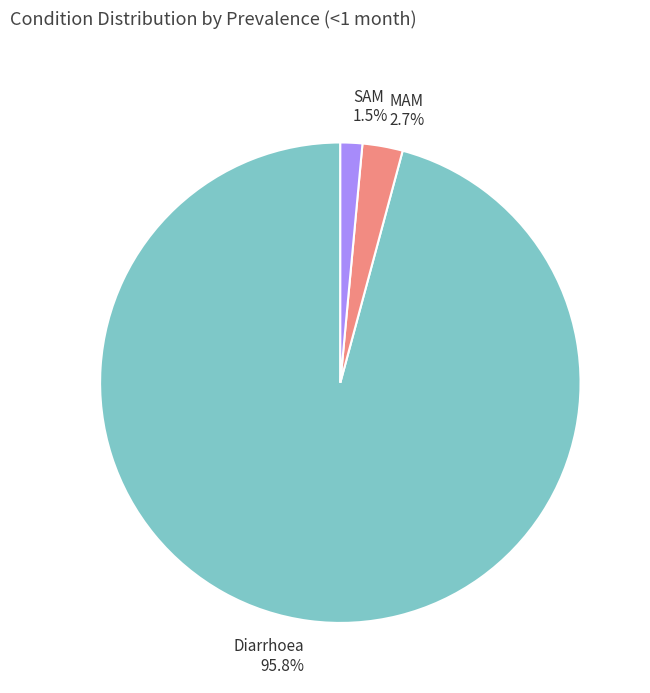

Does Diarrhoea represent more than half of the total?

Yes